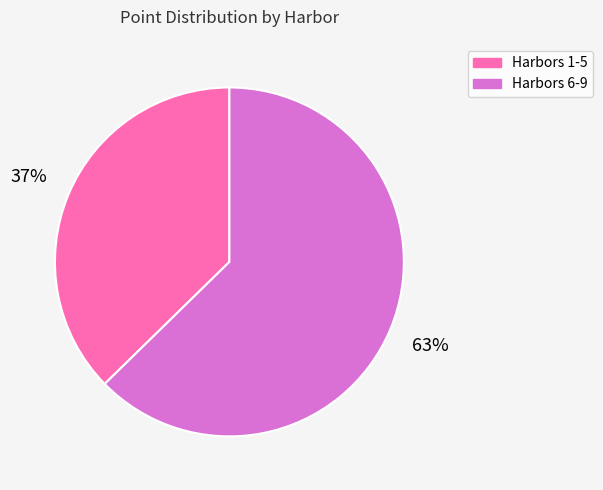

Count the number of slices in the pie.

2